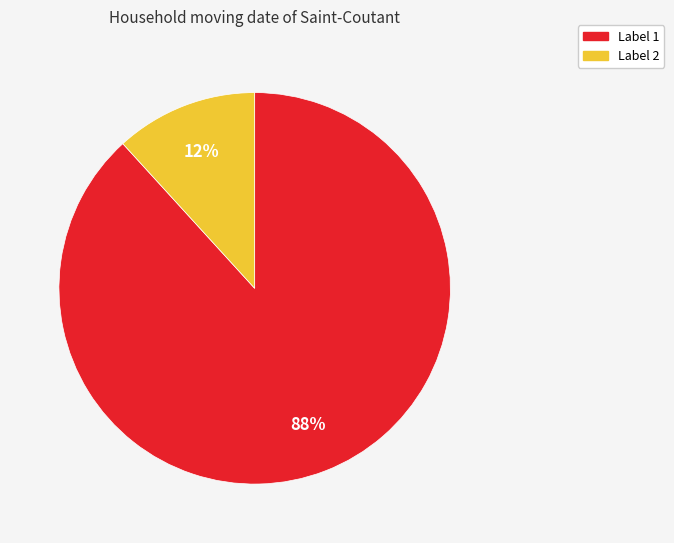

How many slices are in this pie chart?

2